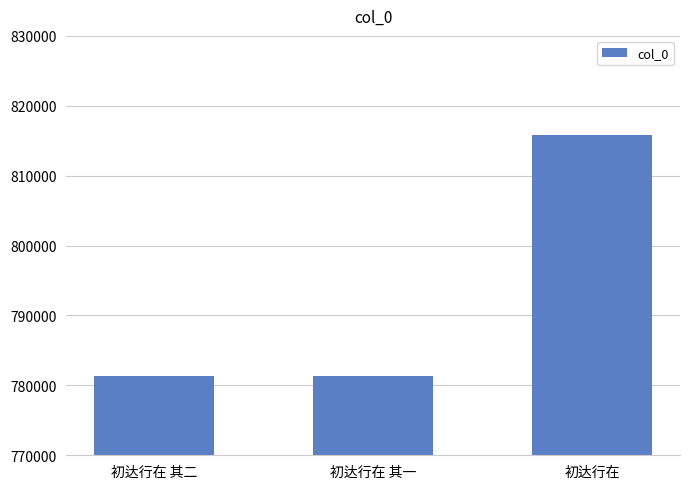

What is the greatest value displayed?

815754